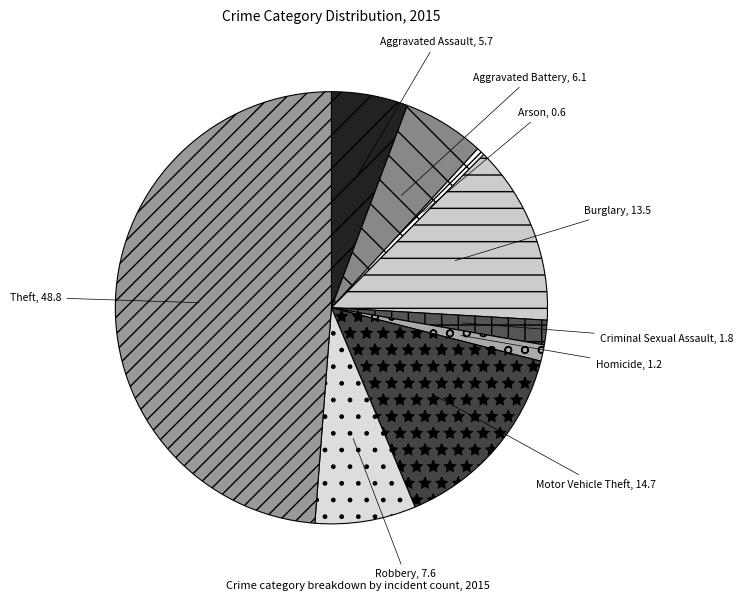

To the nearest percent, what is the average slice percentage?

11%